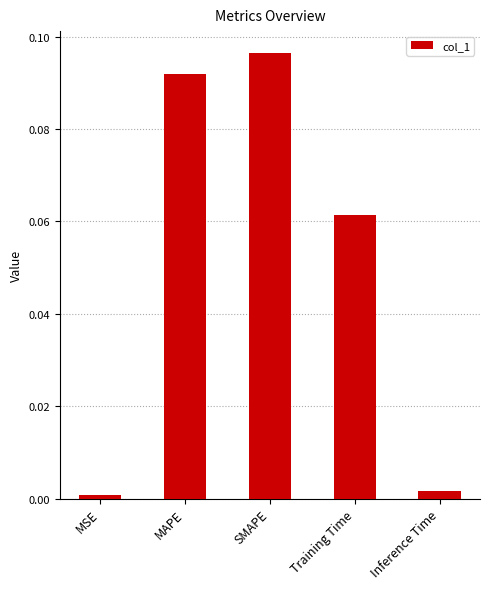

The chart shows a value of 0.0 at Inference Time. True or false?

True